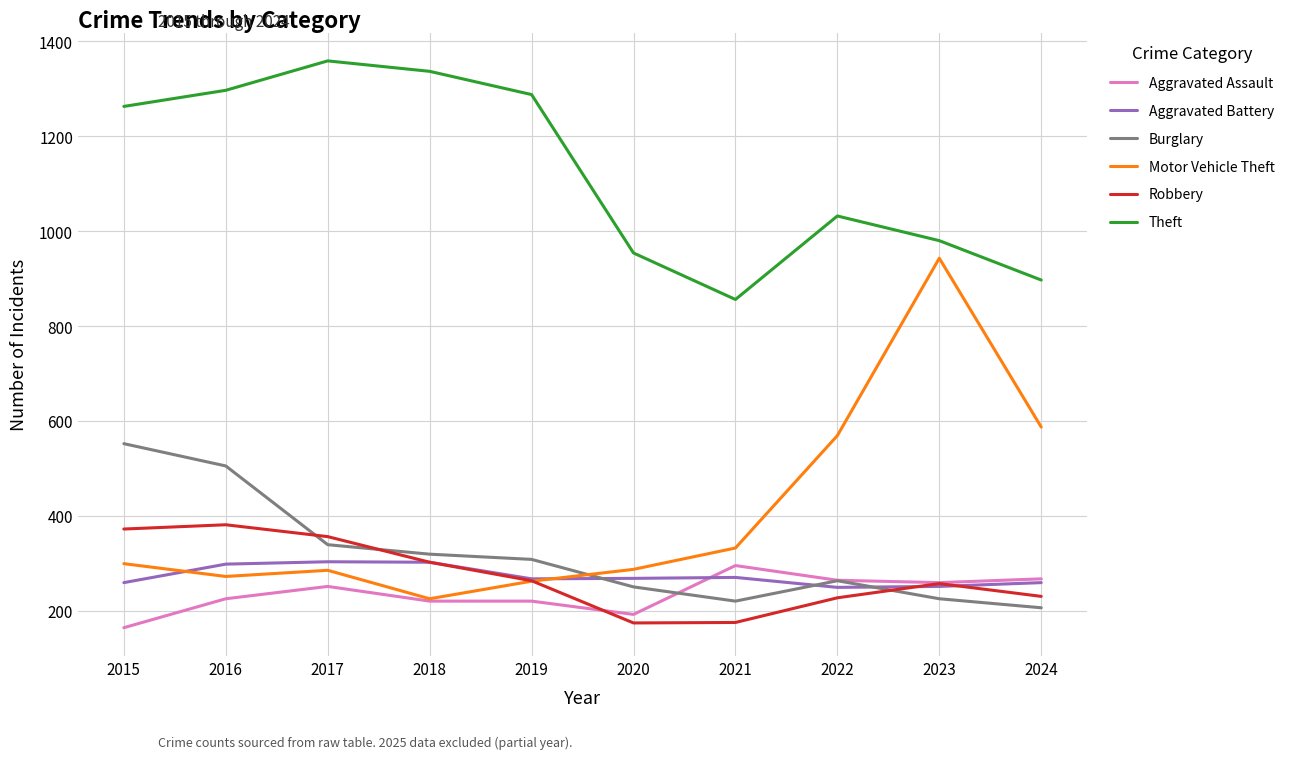

The value of Aggravated Assault at 2024 is 459. True or false?

False